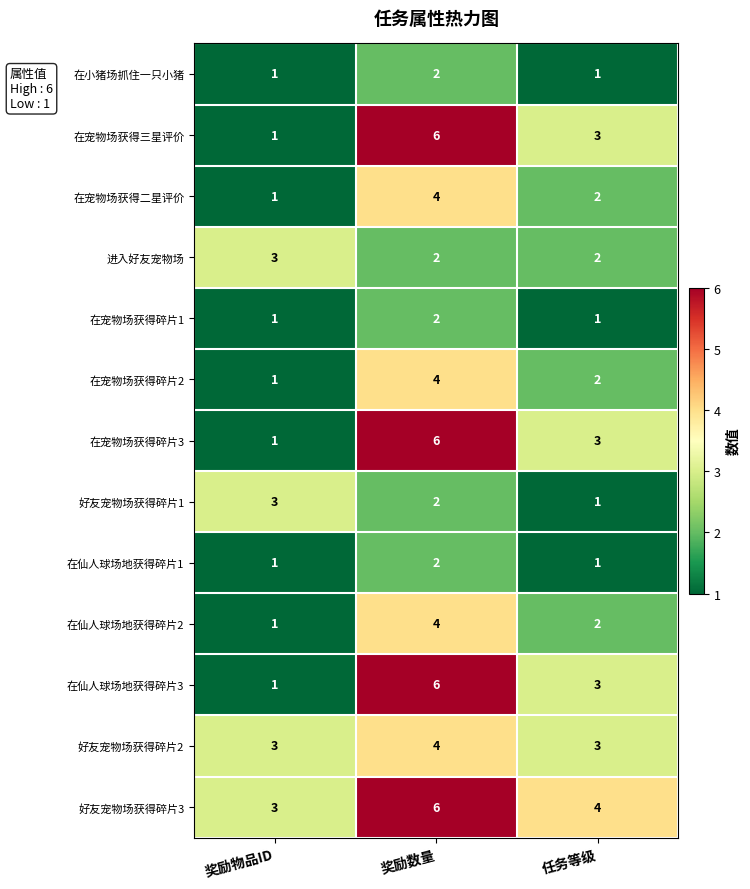

Which series has the largest total across all categories?

好友宠物场获得碎片3